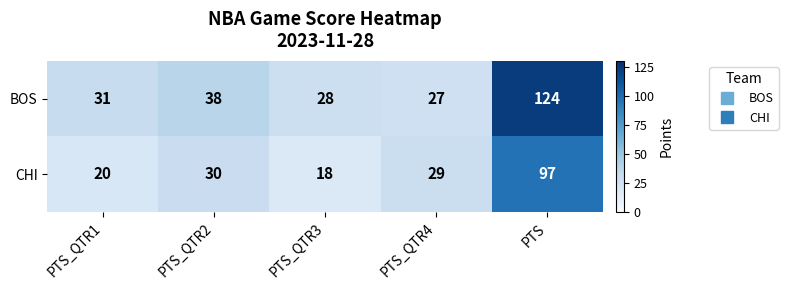

Reading left to right, extract all data points from this chart.

BOS: PTS_QTR1=31	PTS_QTR2=38	PTS_QTR3=28	PTS_QTR4=27	PTS=124
CHI: PTS_QTR1=20	PTS_QTR2=30	PTS_QTR3=18	PTS_QTR4=29	PTS=97